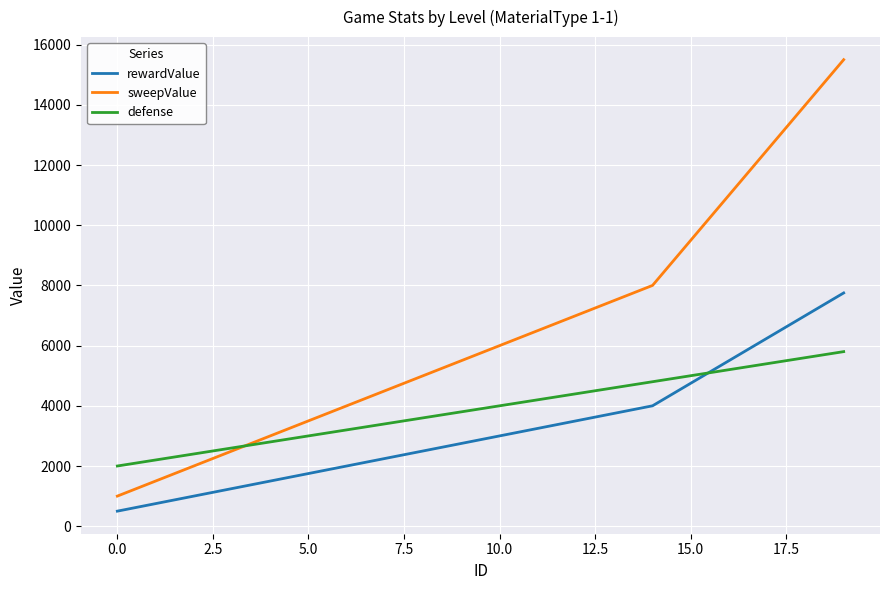

Which series has the largest total across all categories?

sweepValue